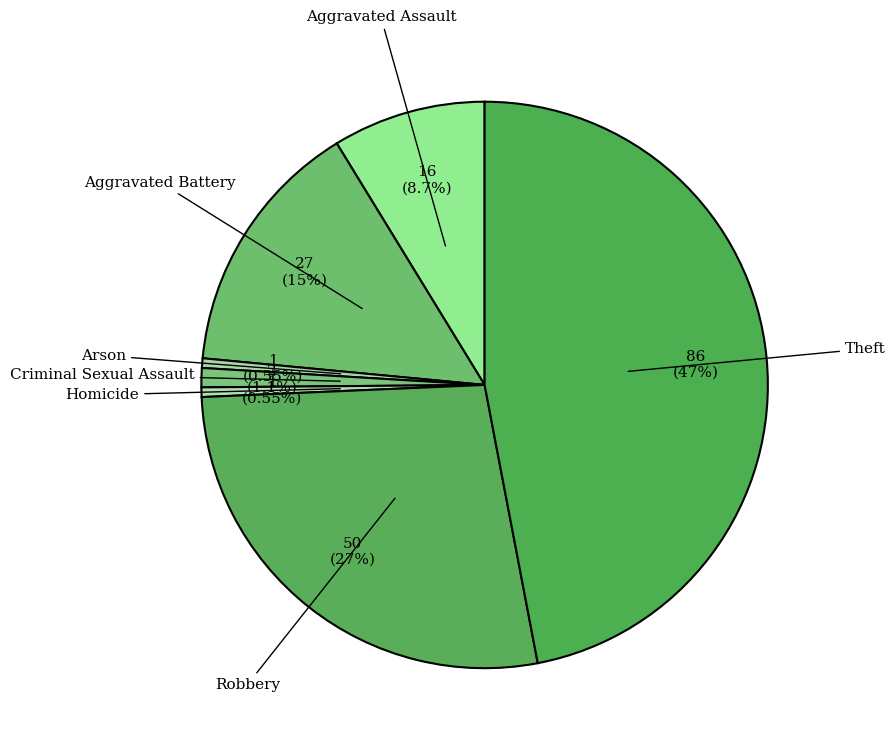

The Criminal Sexual Assault slice represents 7% of the pie. True or false?

False